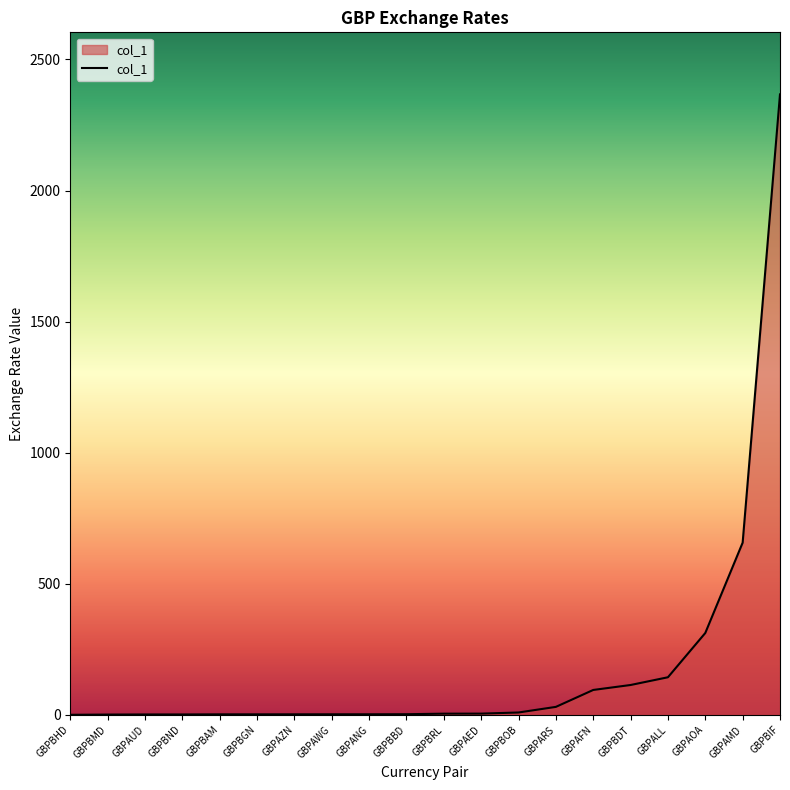

At which category does the chart reach its peak across all series?

GBPBIF